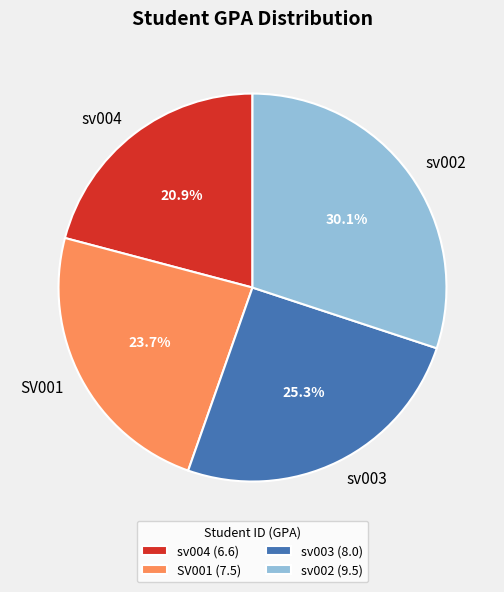

To the nearest percent, what percentage of the pie is sv002?

30%